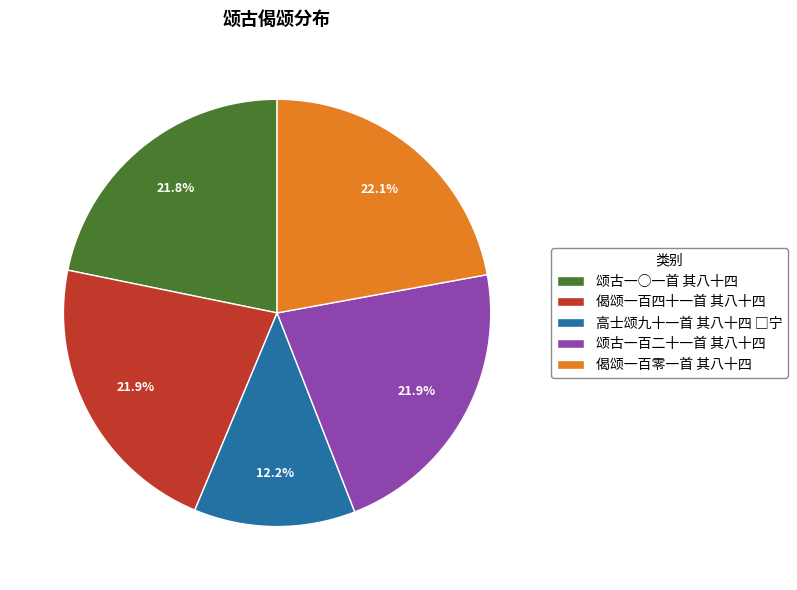

The 偈颂一百零一首 其八十四 slice represents 32% of the pie. True or false?

False